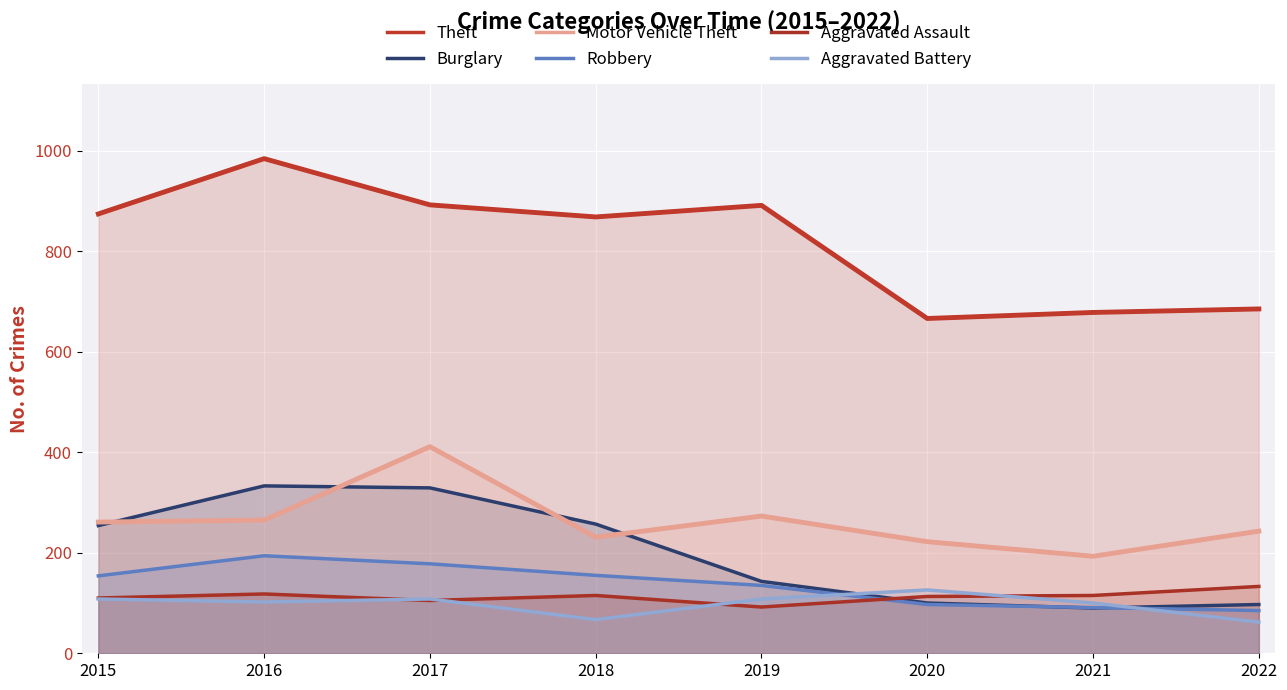

What are all the series names shown in the legend?

Theft, Burglary, Motor Vehicle Theft, Robbery, Aggravated Assault, Aggravated Battery